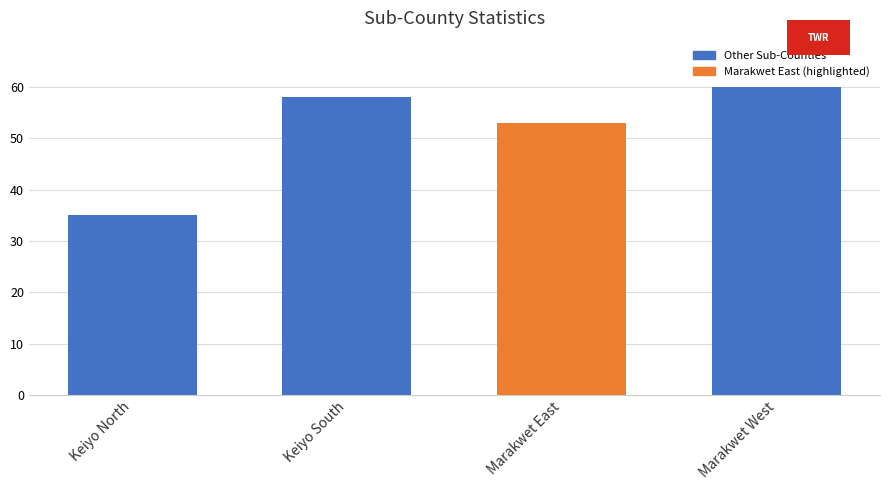

What is the maximum value shown in the chart?

60